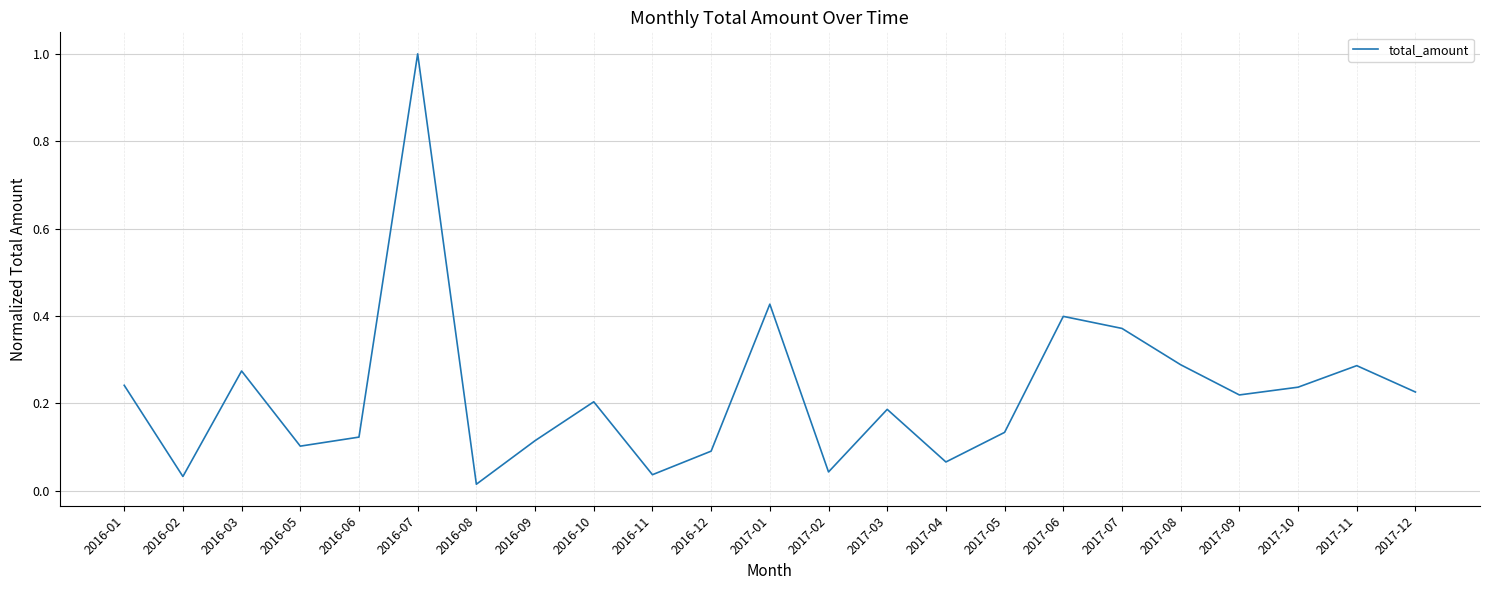

What is the difference between the maximum and minimum values?

1.0